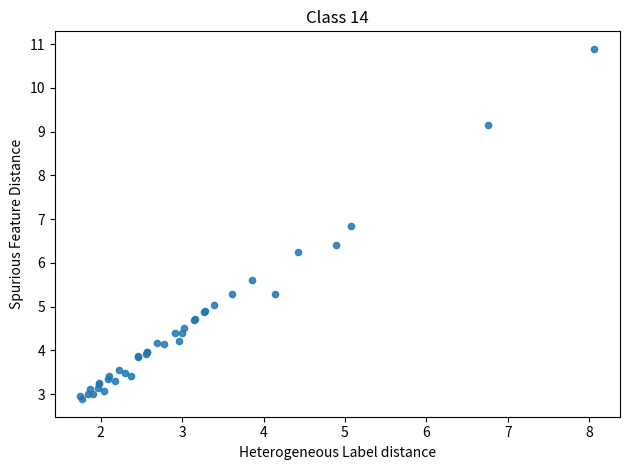

What Y value in the scatter plot is closest to 6?

6.3